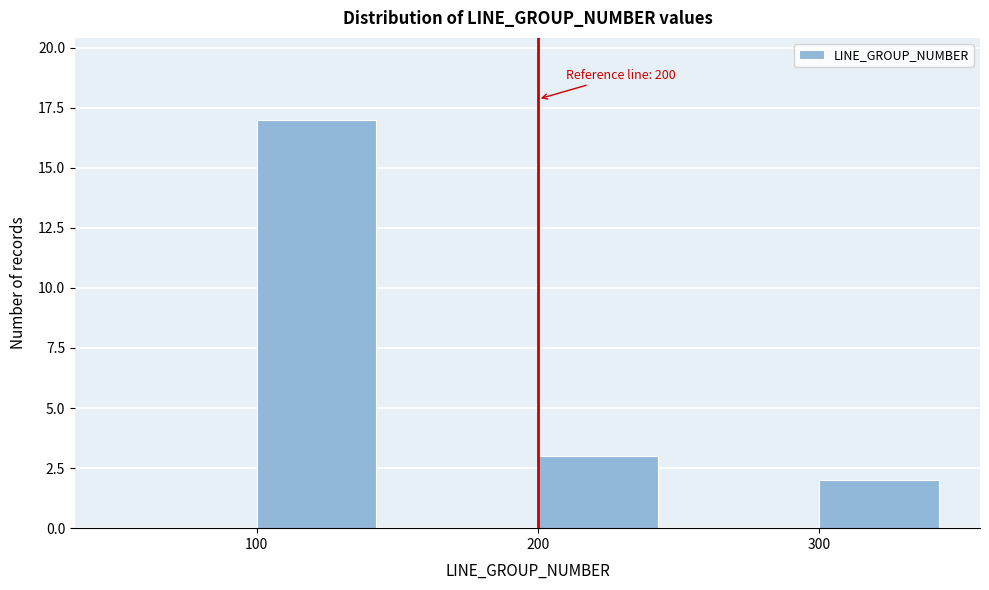

Over which range of the x-axis is the bar tallest?

100 to 150